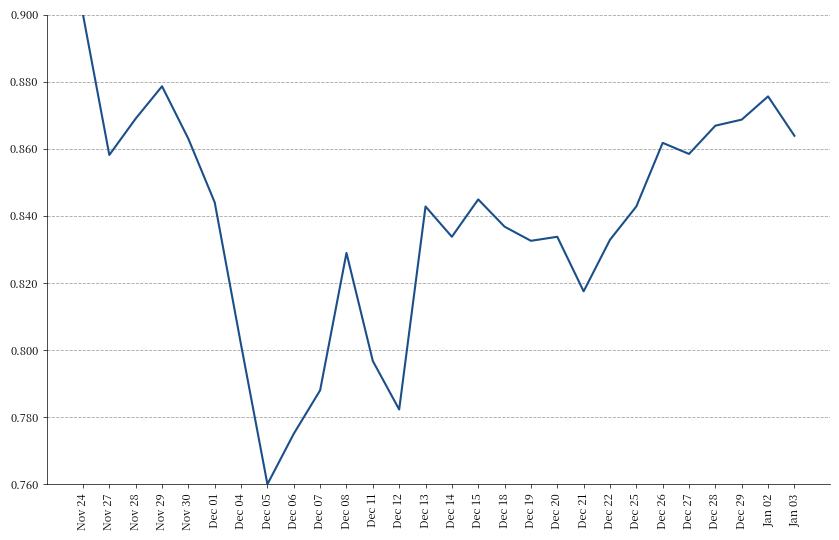

Which category has the highest value across all series?

Nov 24